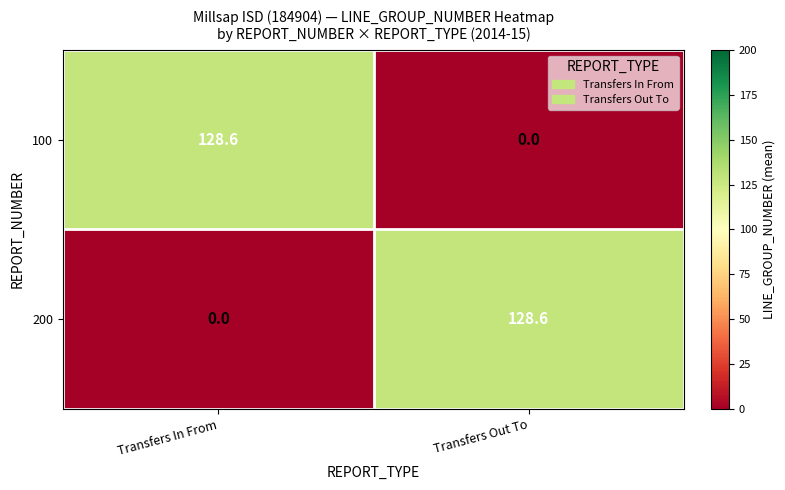

At how many categories does at least one series exceed 33?

2